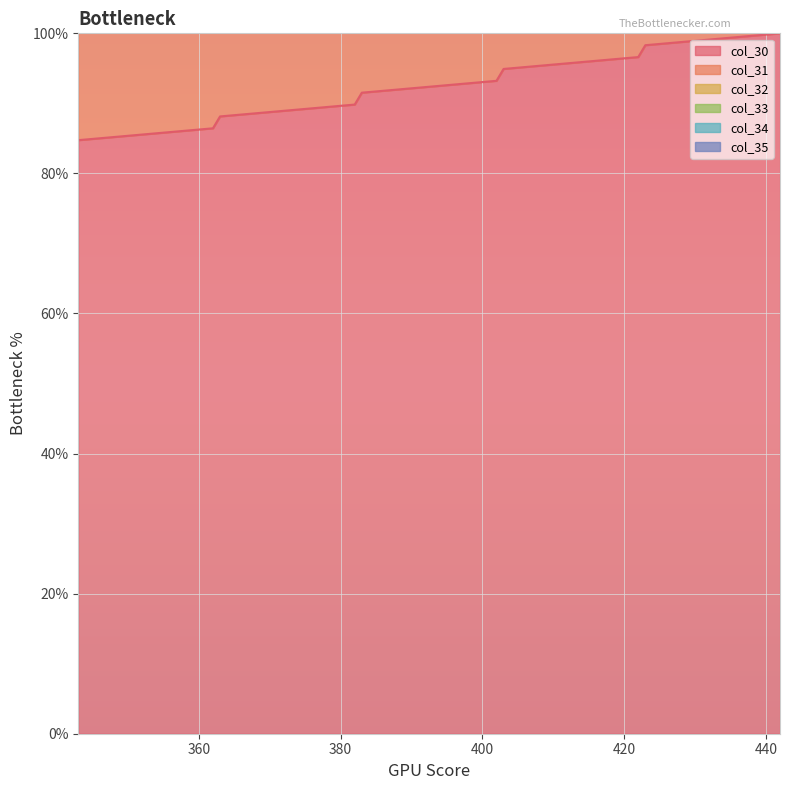

True or false: col_31 has a value of 296.6 at 422.000001.

True